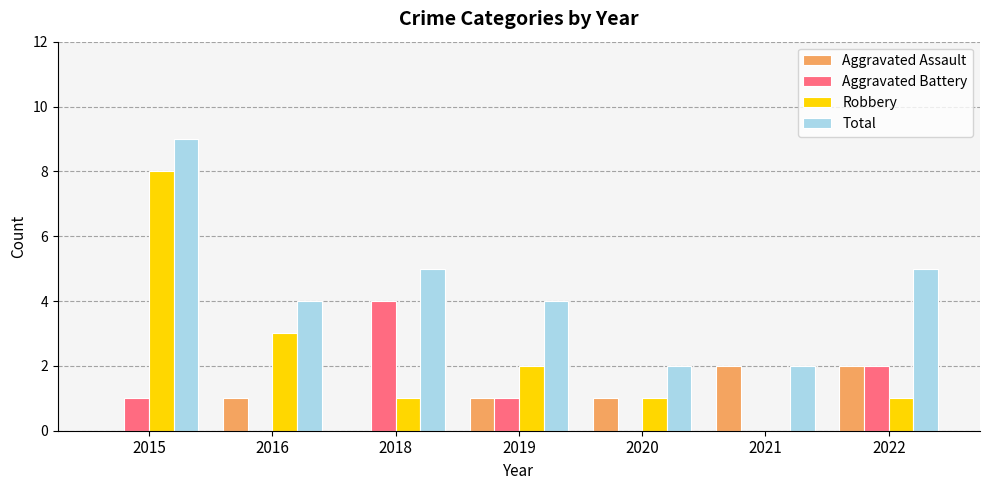

Reading right to left, list all the values displayed in this chart.

Aggravated Assault: 2022=2	2021=2	2020=1	2019=1	2018=0	2016=1	2015=0
Aggravated Battery: 2022=2	2021=0	2020=0	2019=1	2018=4	2016=0	2015=1
Robbery: 2022=1	2021=0	2020=1	2019=2	2018=1	2016=3	2015=8
Total: 2022=5	2021=2	2020=2	2019=4	2018=5	2016=4	2015=9